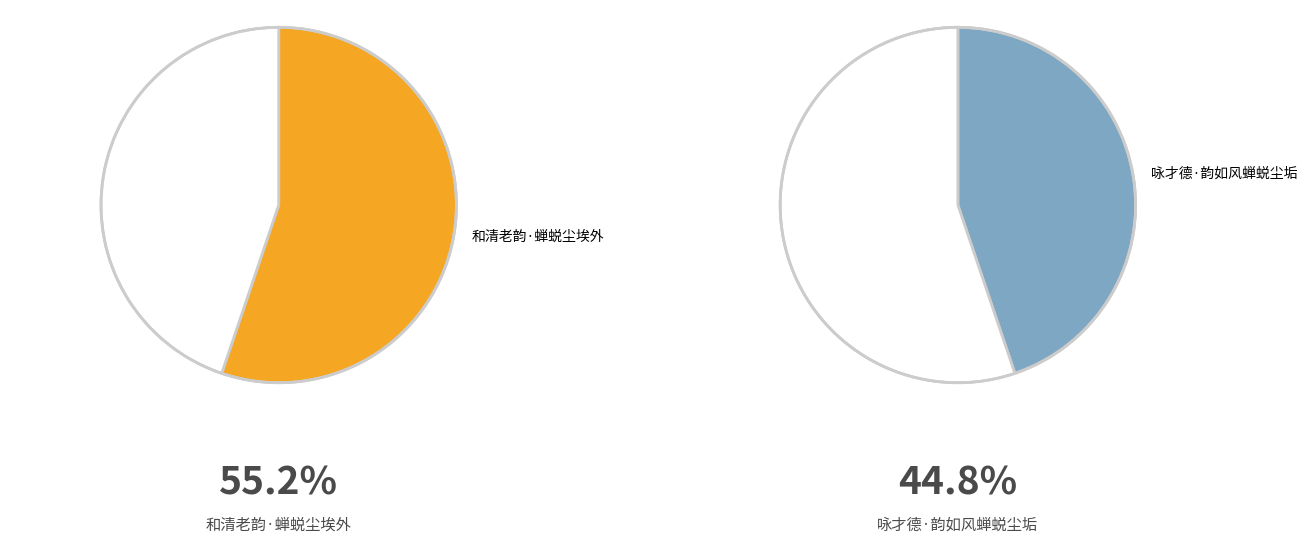

What portion of the pie excludes 咏才德·韵如风蝉蜕尘垢?

55.2%